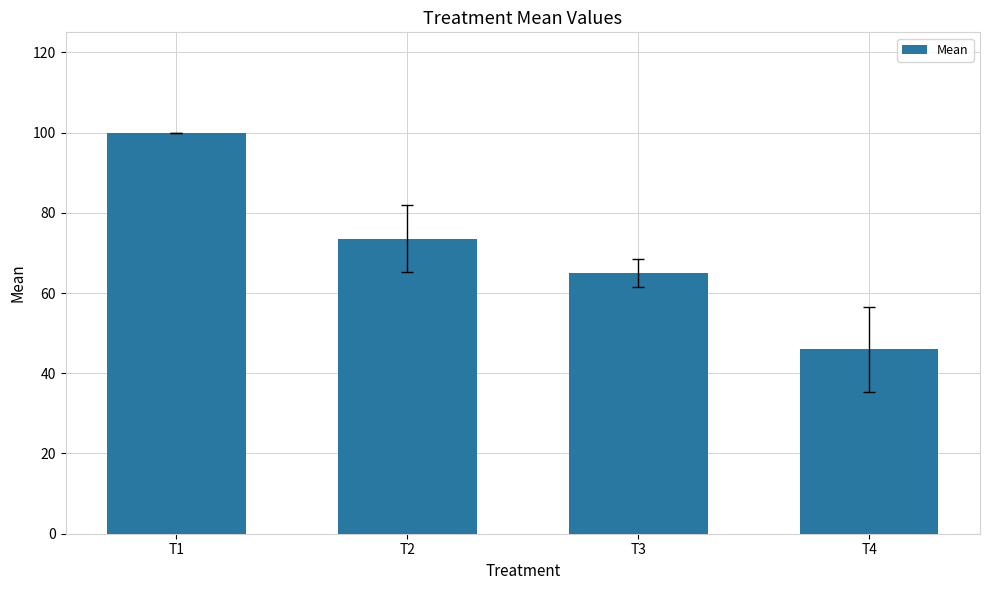

How many data points does each series have?

4